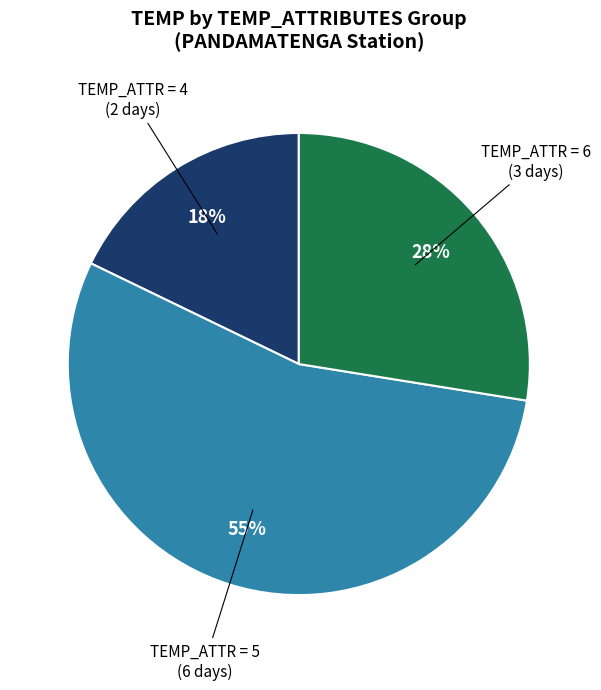

Is there a majority slice in this chart?

Yes